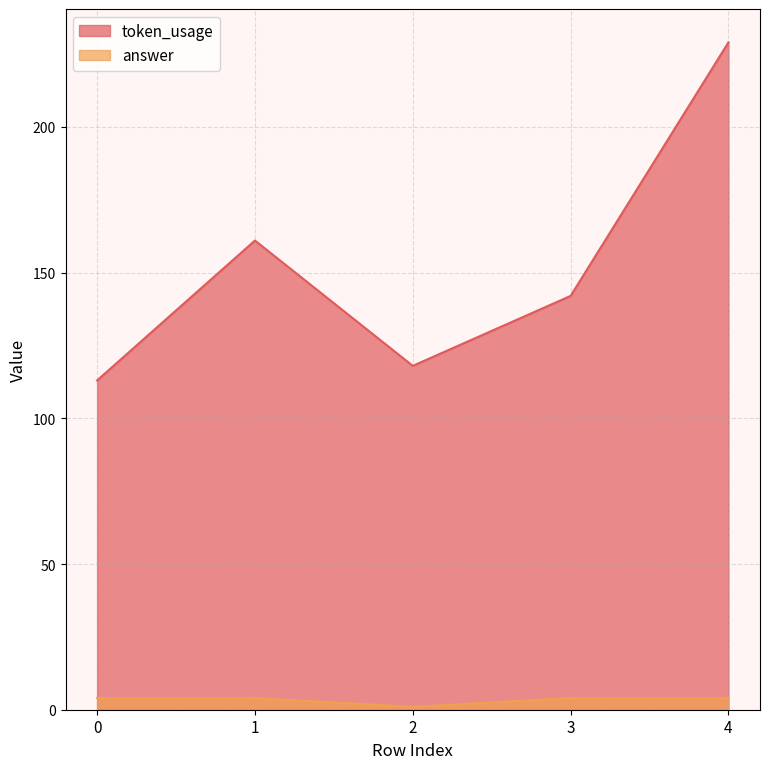

What is the value of the answer point at the 2nd from the left?

4